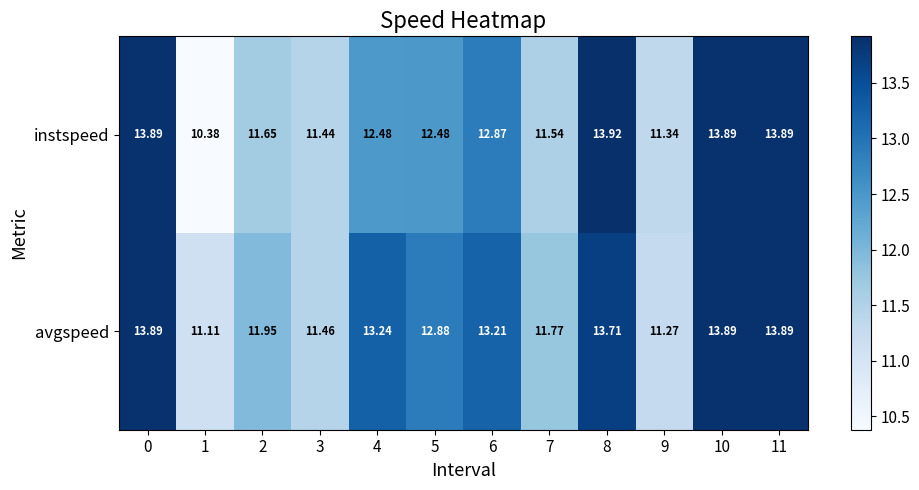

List the series in order of their peak value, highest first.

instspeed, avgspeed